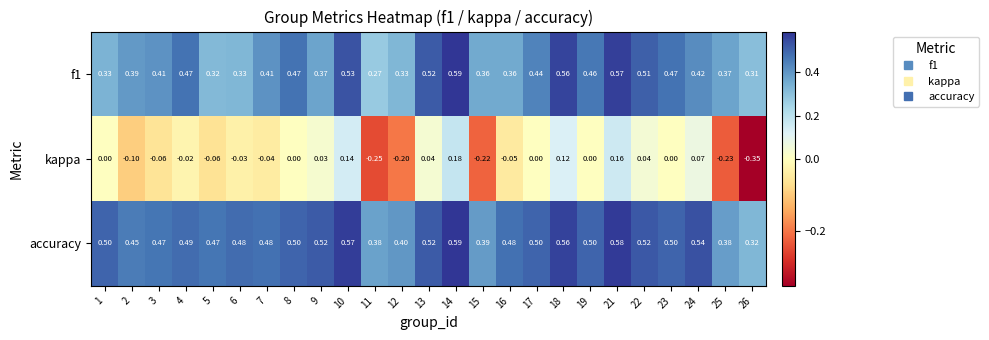

What is the spread (max minus min) of values at 18?

0.4